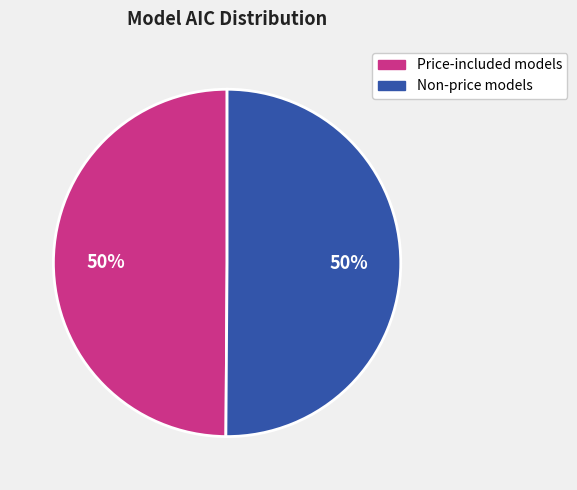

How many segments does this pie chart have?

2